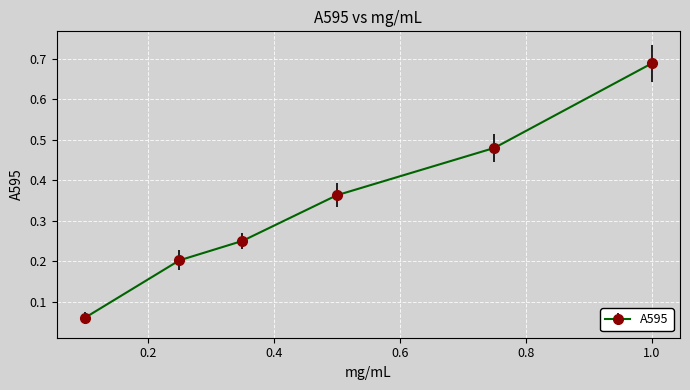

What is the difference between the second highest and second lowest values?

0.3